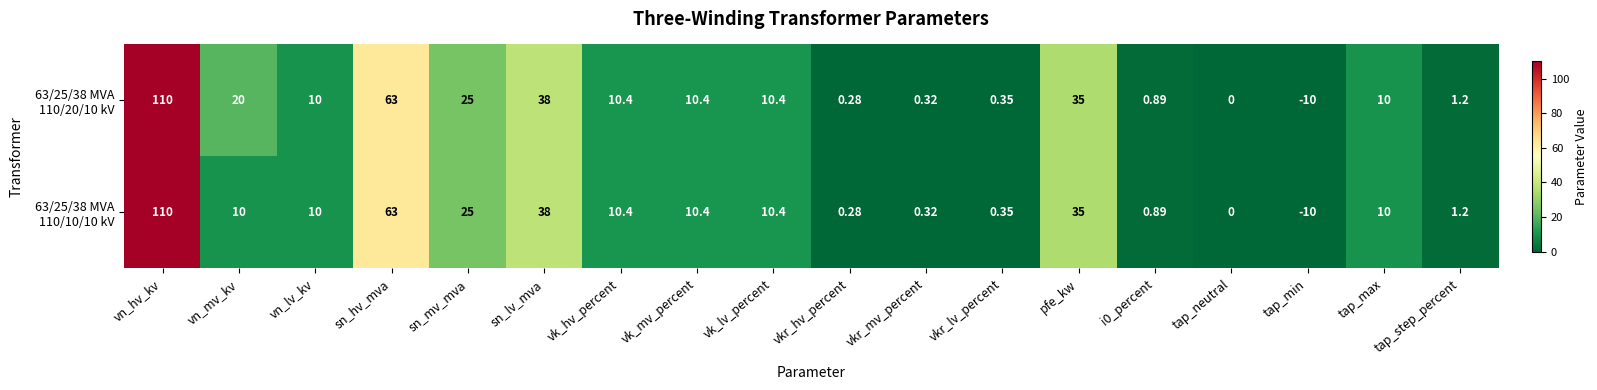

At which category does the chart reach its peak across all series?

vn_hv_kv